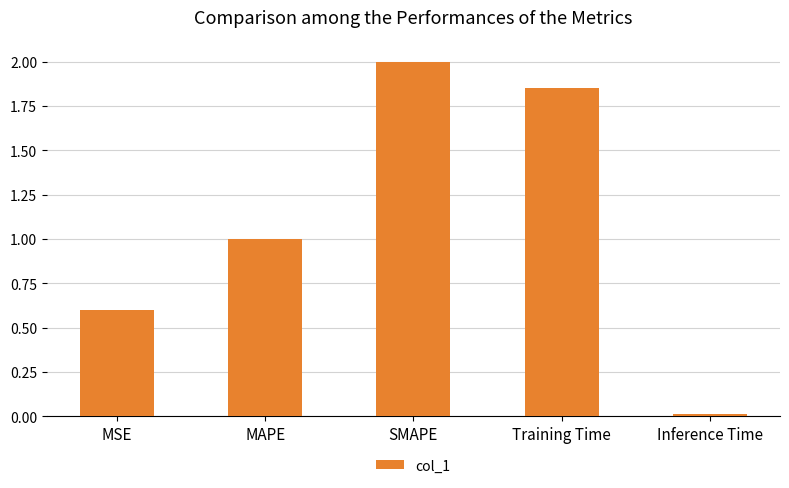

Does the chart contain any negative values?

No